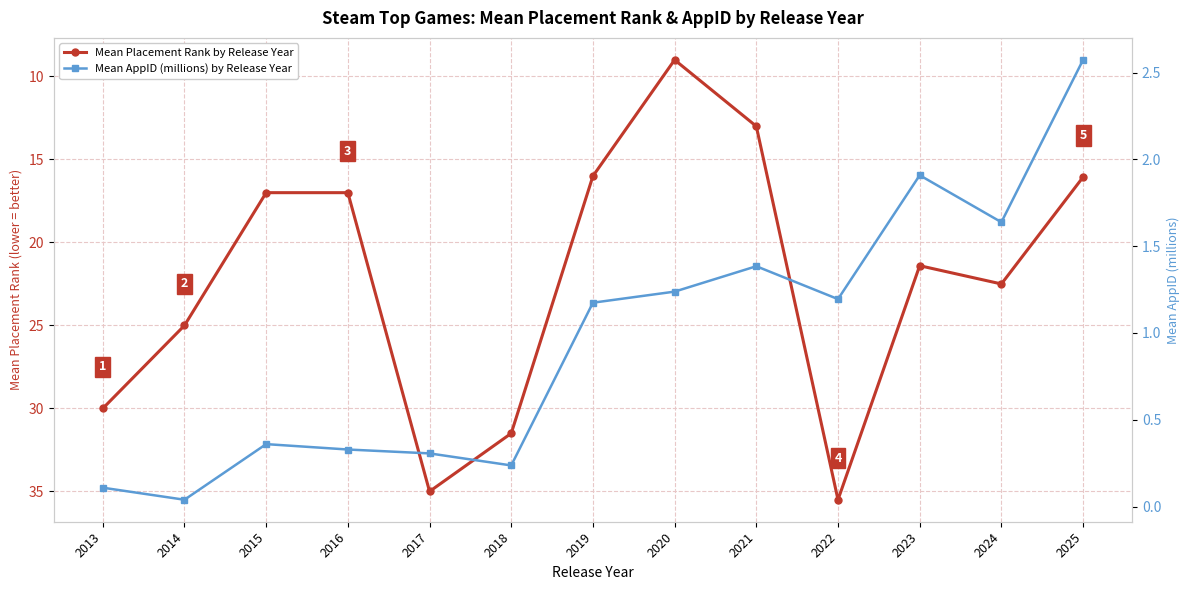

Which series has the largest total across all categories?

Mean Placement Rank by Release Year